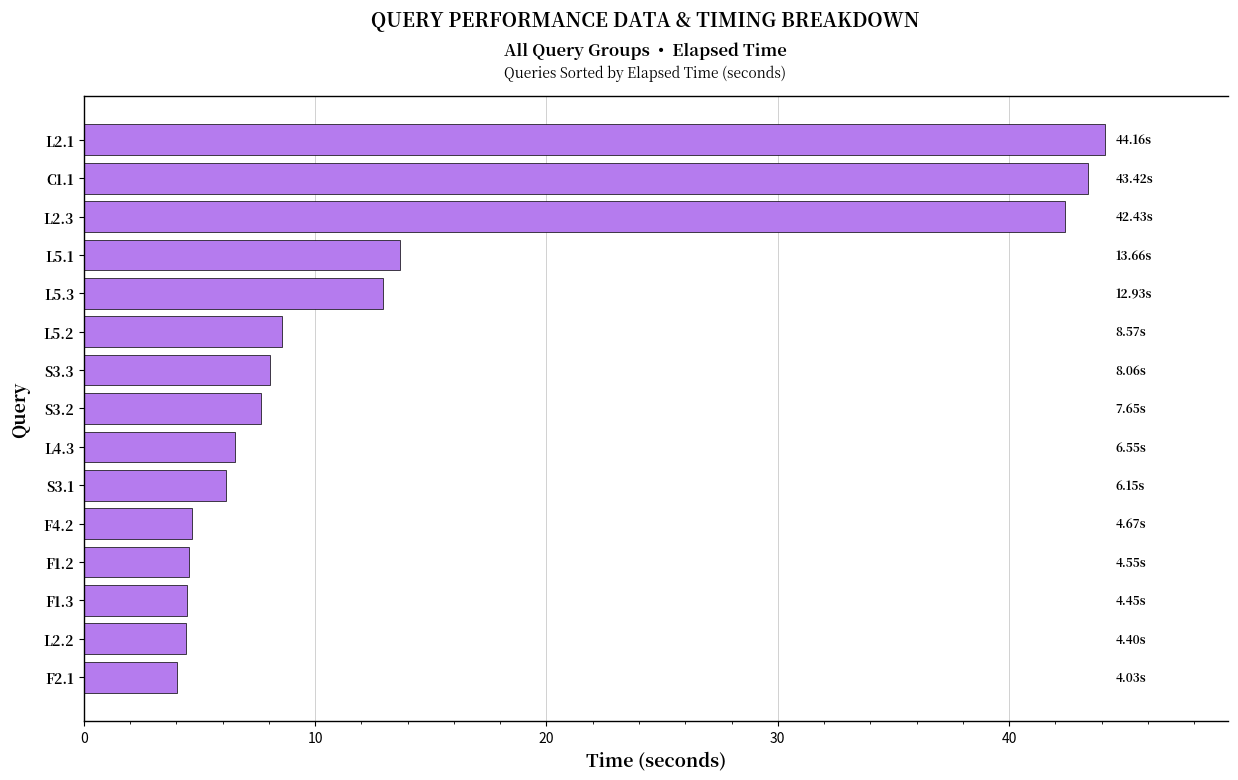

What is the average value?

14.4